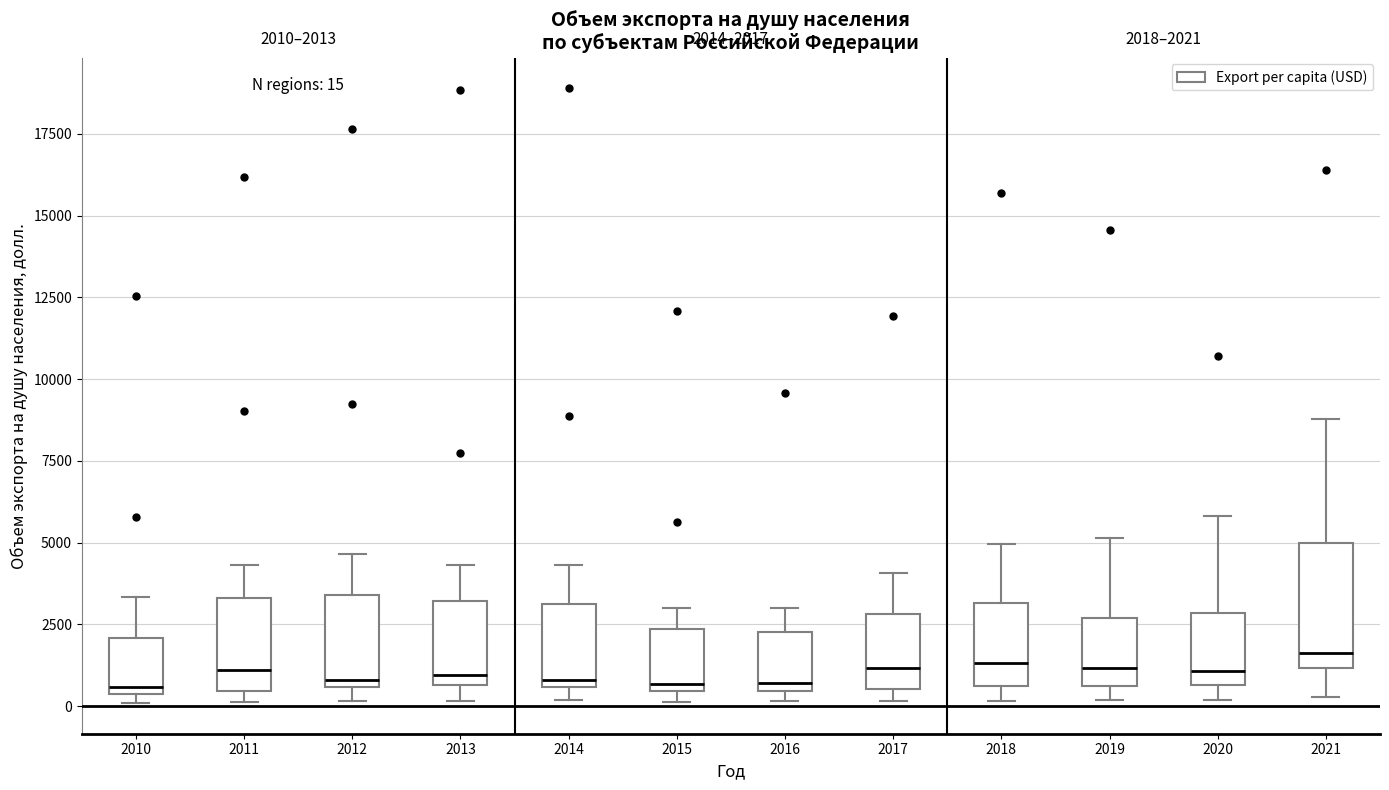

Comparing the boxes themselves (not the whiskers), which one is the tallest?

2021